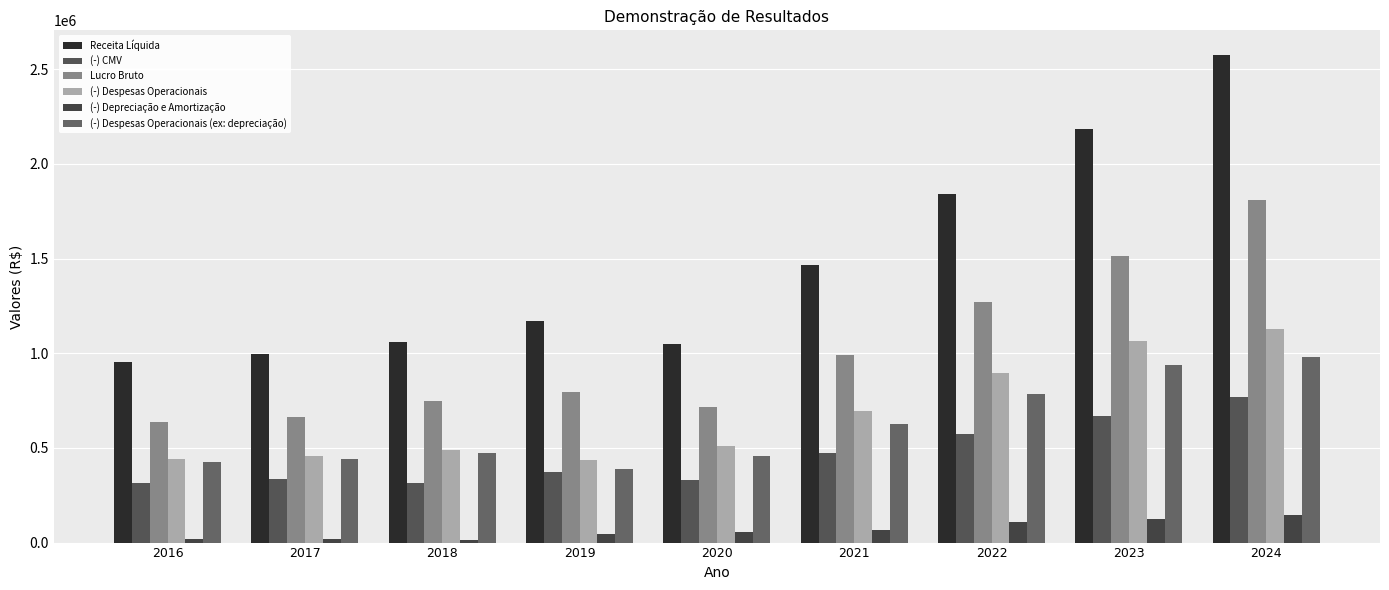

The (-) Despesas Operacionais (ex: depreciação) series shows 441831.0 at 2017. True or false?

True